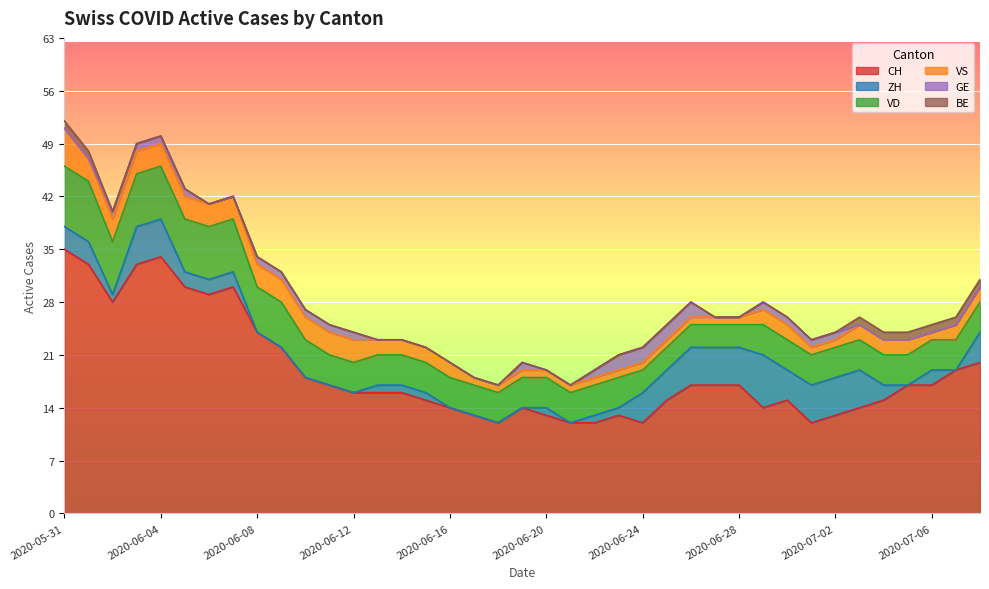

What is the difference between the maximum and minimum values in the VS series?

4